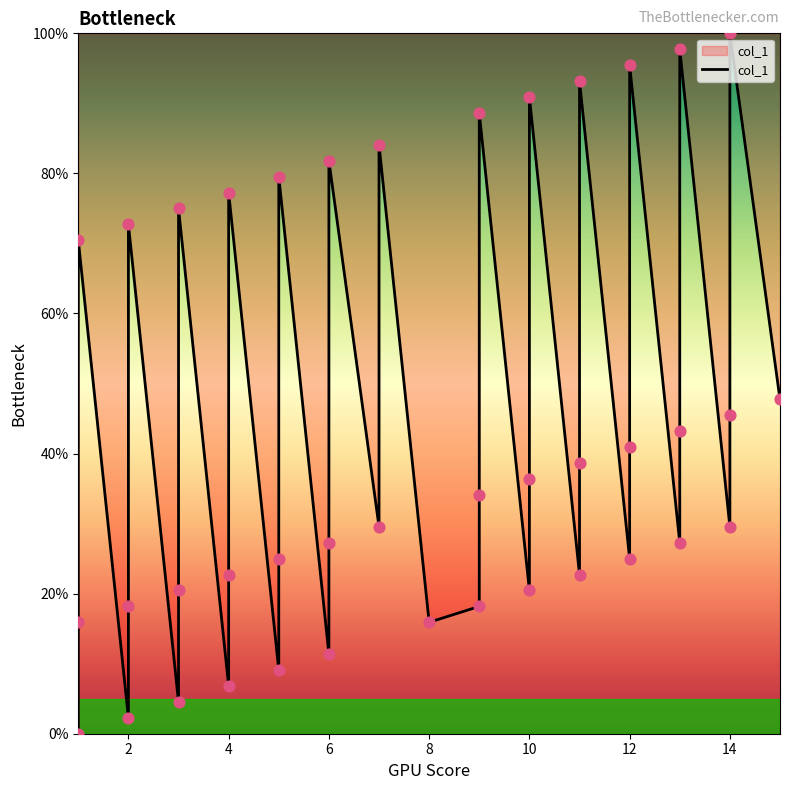

Approximately how many times larger is the value at 3 compared to 9?

0.8